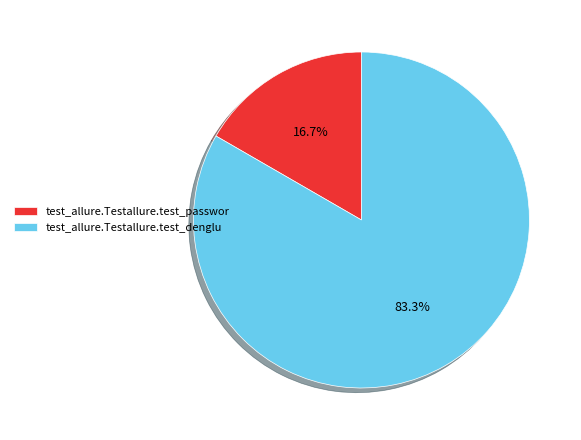

Which slice is the largest?

test_allure.Testallure.test_denglu